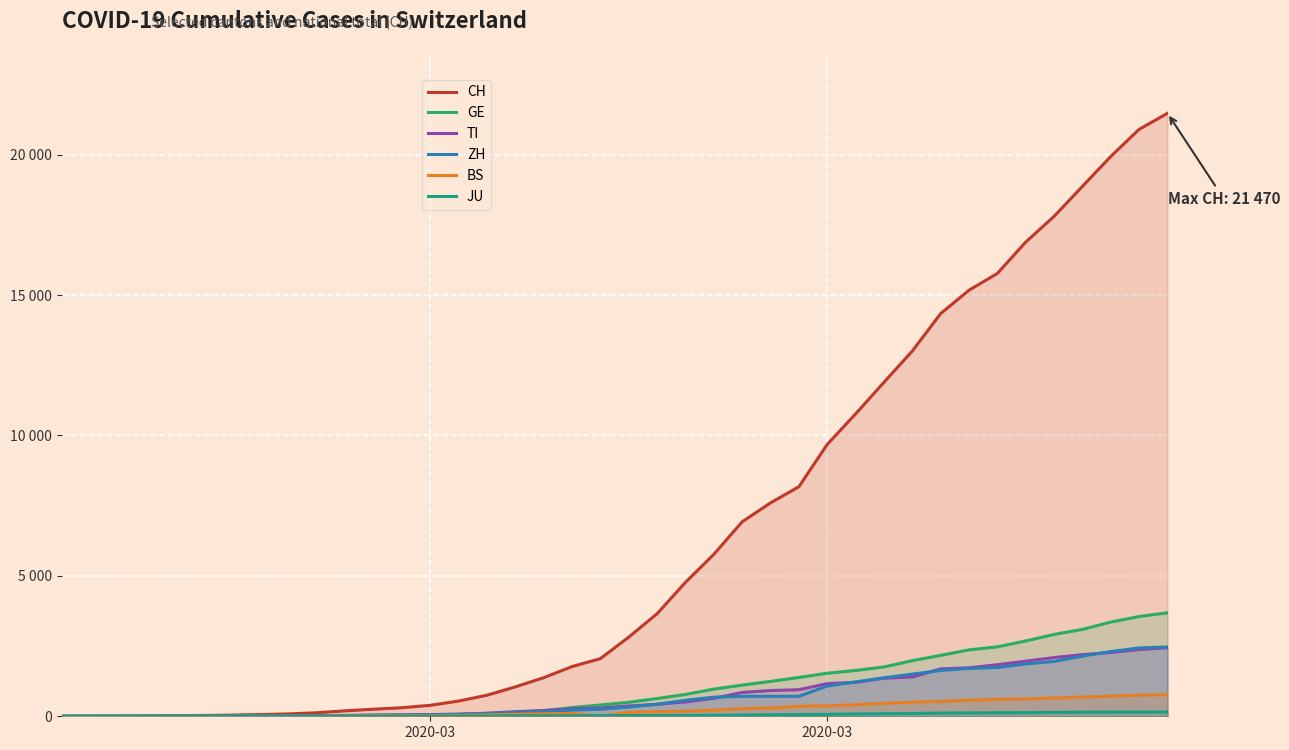

Reading left to right, list all the values displayed in this chart.

CH: 0	2	6	13	22	30	42	61	84	126	194	252	304	391	542	749	1046	1374	1769	2053	2818	3652	4768	5765	6924	7599	8173	9680	10767	11891	13005	14338	15170	15768	16884	17801	18868	19934	20900	21470
GE: 0	1	1	4	7	10	11	14	14	17	21	32	40	50	75	91	123	197	310	403	497	633	778	967	1110	1241	1383	1532	1632	1755	1981	2169	2365	2472	2682	2914	3094	3354	3553	3685
TI: 0	1	1	1	2	2	4	8	13	25	28	41	49	61	75	108	163	206	265	293	368	426	511	638	849	916	945	1162	1209	1354	1401	1688	1727	1837	1962	2091	2195	2271	2377	2442
ZH: 0	0	2	2	6	7	11	14	16	24	30	35	41	50	63	102	141	164	219	251	327	430	569	680	712	712	712	1076	1224	1371	1503	1630	1704	1736	1862	1953	2142	2306	2434	2467
BS: 0	0	1	1	1	1	1	3	3	8	15	21	24	28	33	49	73	92	100	0	143	164	181	220	270	297	356	374	410	462	501	530	569	605	617	653	687	714	754	767
JU: 0	0	1	1	1	1	1	2	2	4	4	5	5	7	7	7	12	17	18	19	25	29	32	36	44	54	61	69	82	92	100	114	119	127	128	140	145	149	149	154